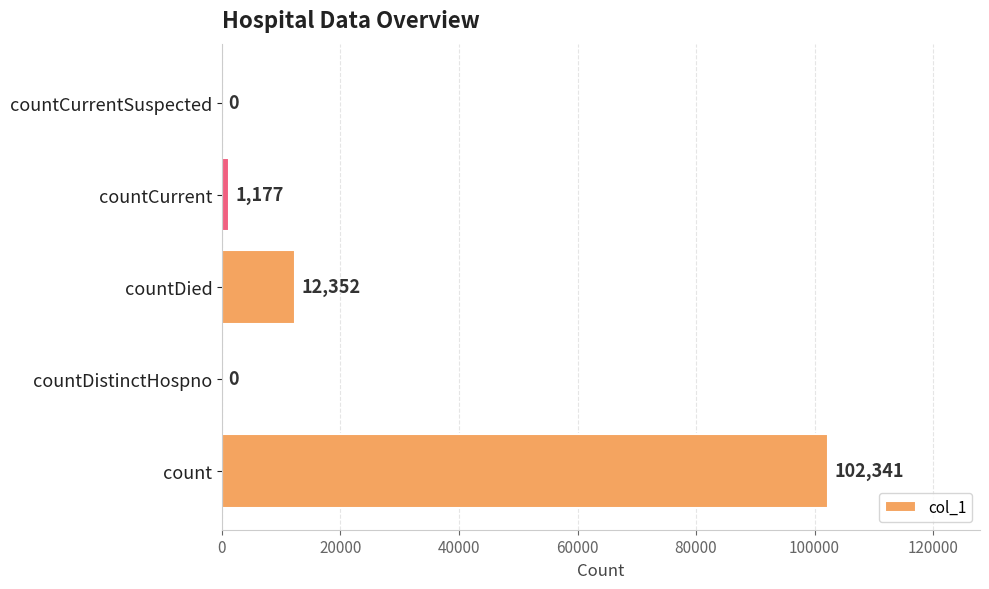

What is the sum of all values?

115870